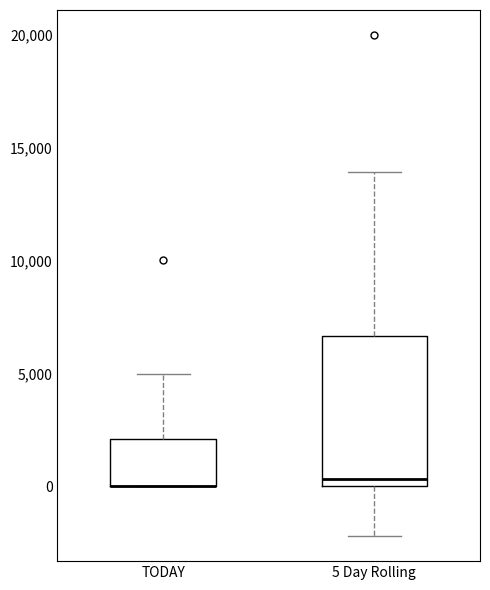

Which box is the tallest, from its lower edge to its upper edge?

5 Day Rolling